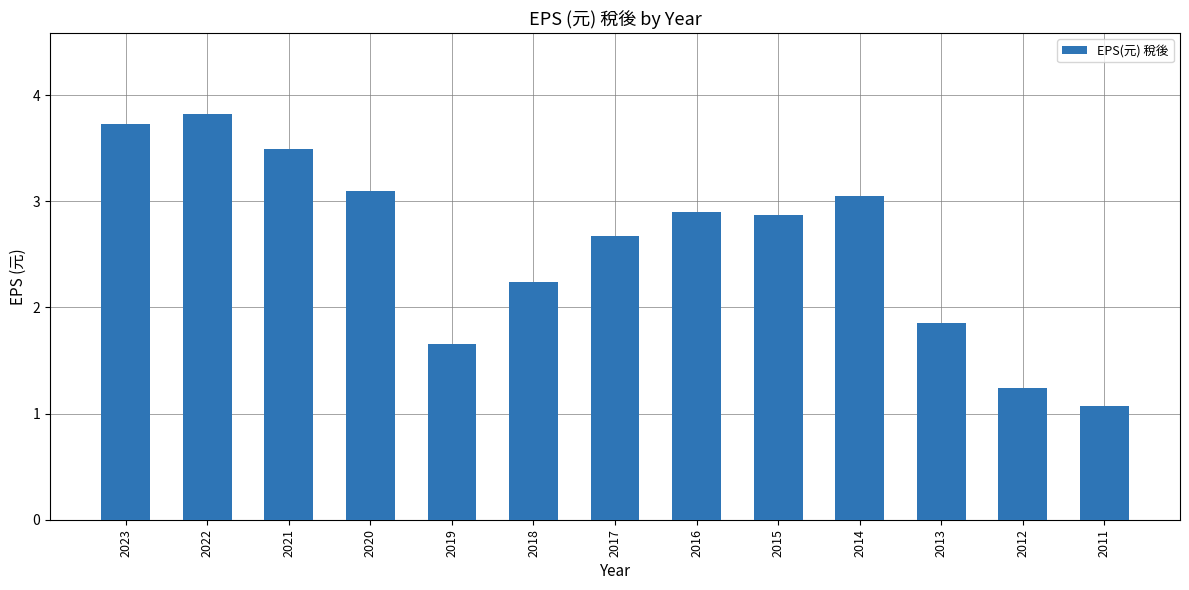

What is the difference between the maximum and second lowest values?

2.6